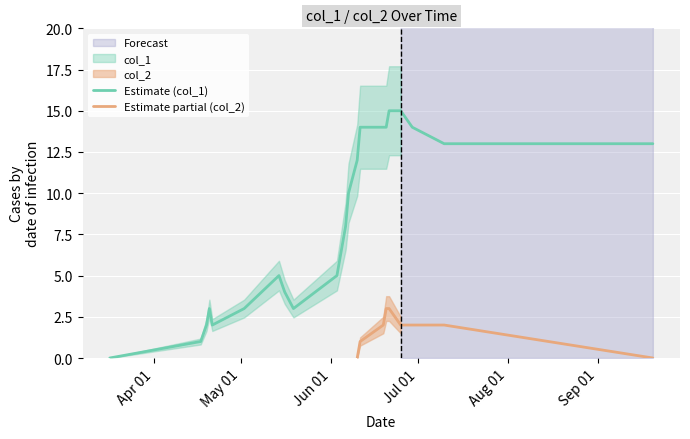

Does the chart display data point markers on the line(s)?

No